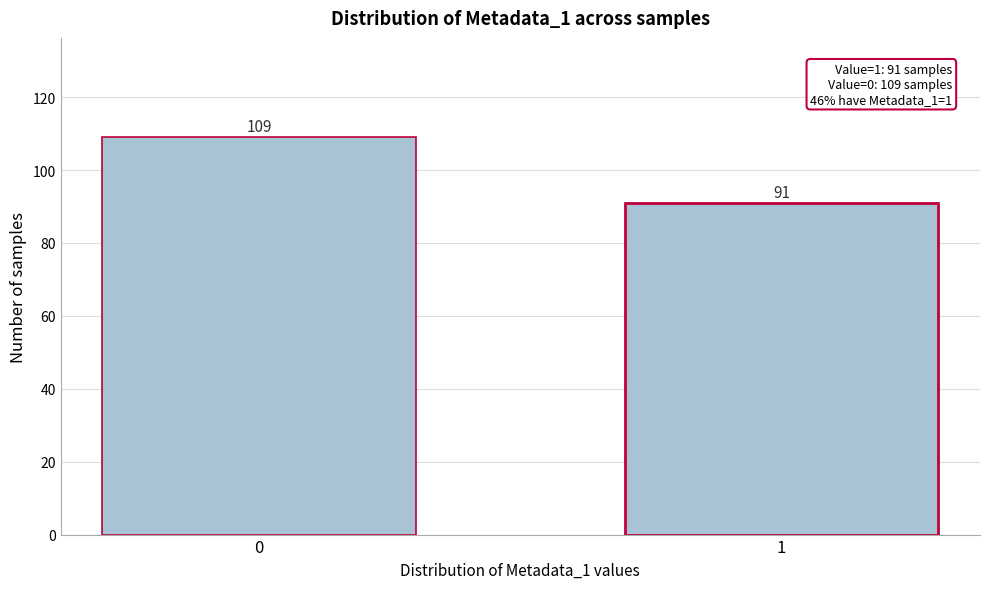

Reading right to left, list all the values displayed in this chart.

91	109